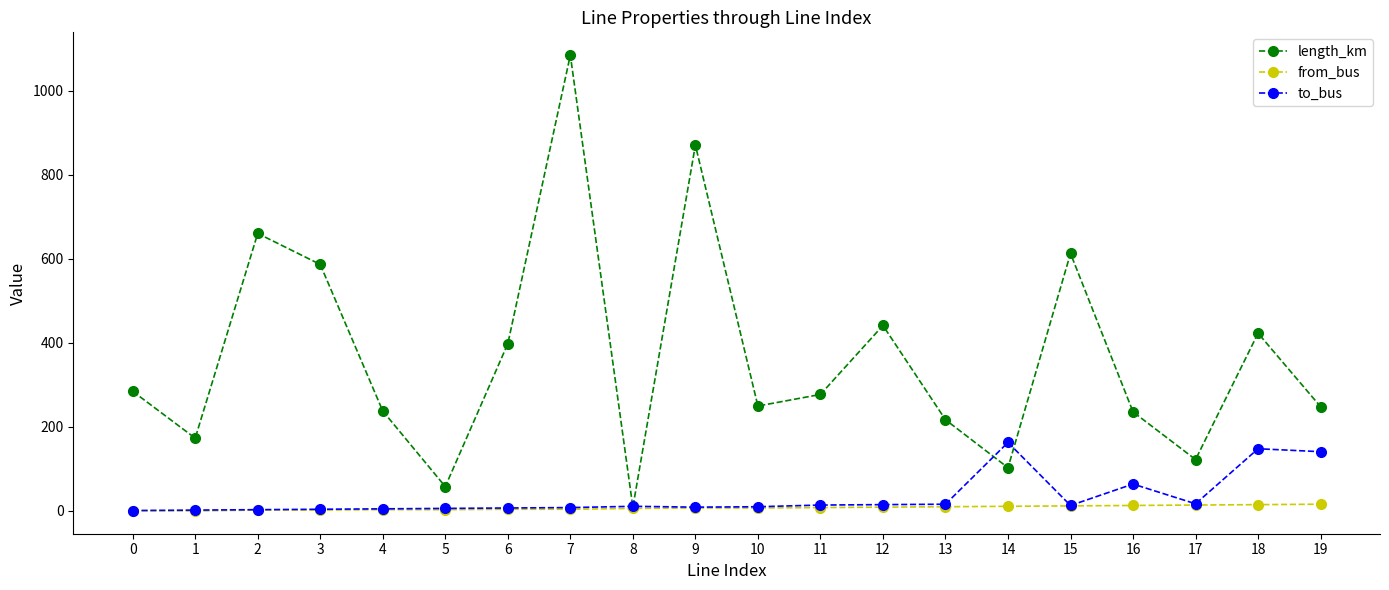

Does the chart display data point markers on the line(s)?

Yes